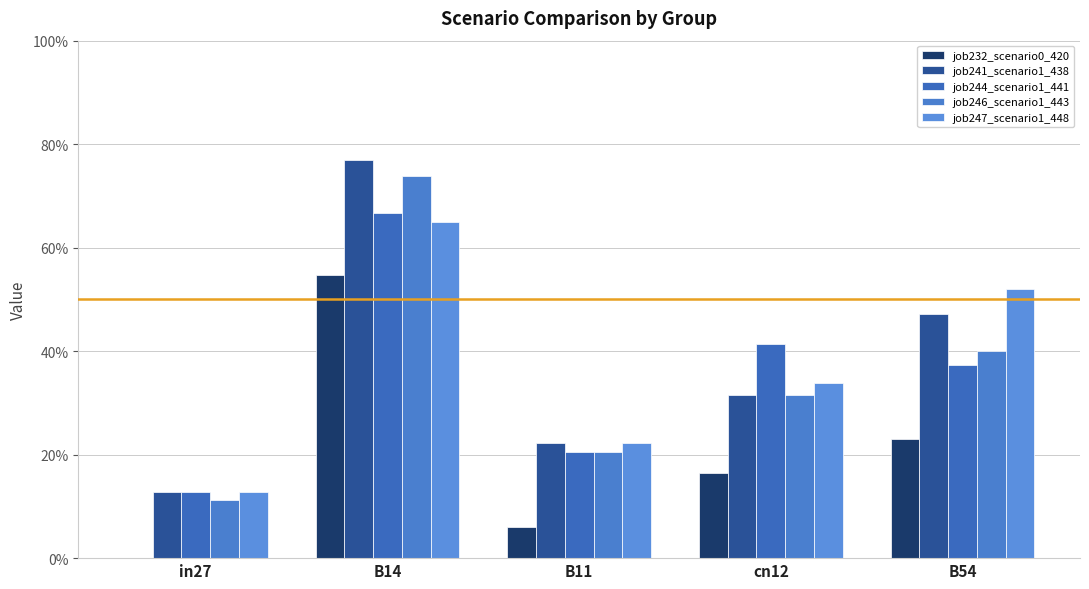

Reading left to right, list all the values displayed in this chart.

job232_scenario0_420: in27=0.0	B14=0.5	B11=0.1	cn12=0.2	B54=0.2
job241_scenario1_438: in27=0.1	B14=0.8	B11=0.2	cn12=0.3	B54=0.5
job244_scenario1_441: in27=0.1	B14=0.7	B11=0.2	cn12=0.4	B54=0.4
job246_scenario1_443: in27=0.1	B14=0.7	B11=0.2	cn12=0.3	B54=0.4
job247_scenario1_448: in27=0.1	B14=0.6	B11=0.2	cn12=0.3	B54=0.5